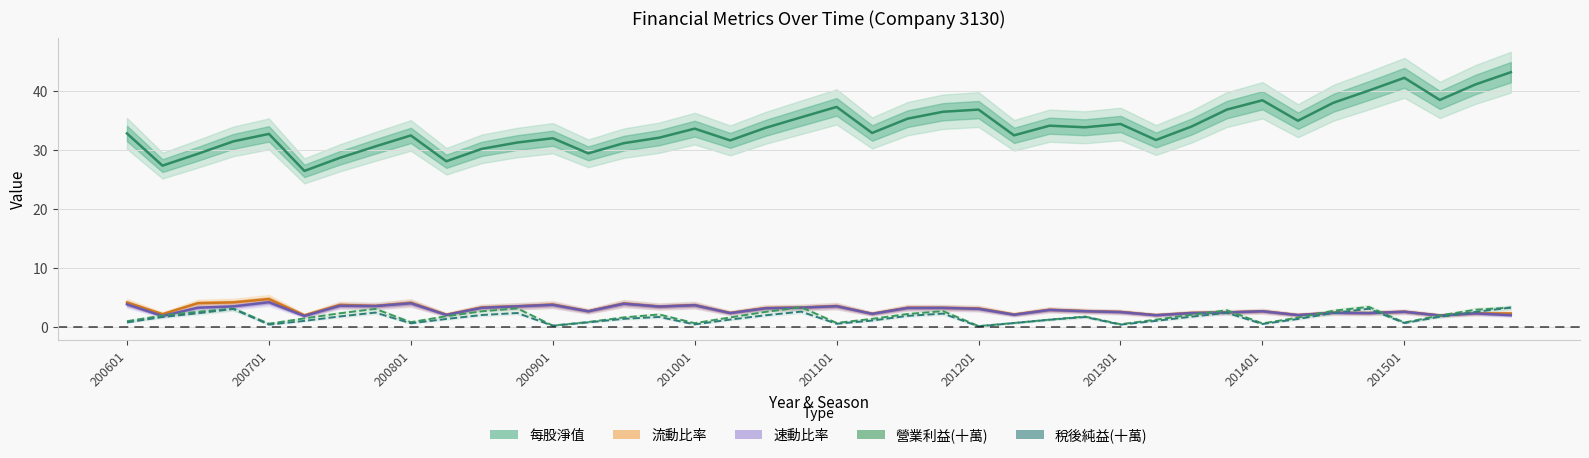

What is the difference between the second highest and second lowest values in the 速動比率 series?

2.2